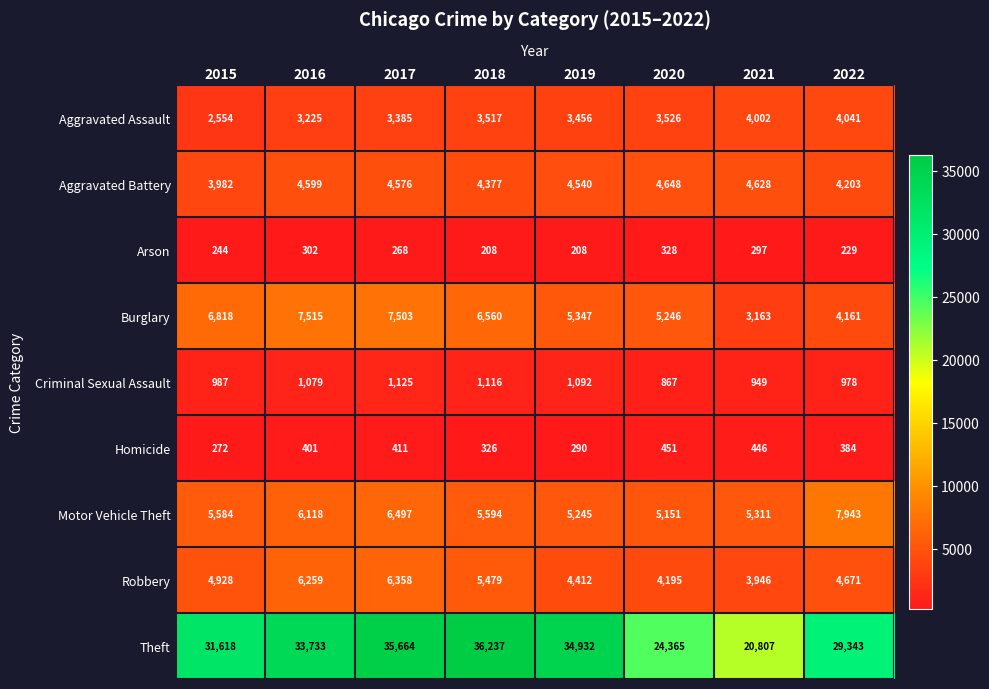

Which category has the highest value in the Aggravated Battery series?

2020